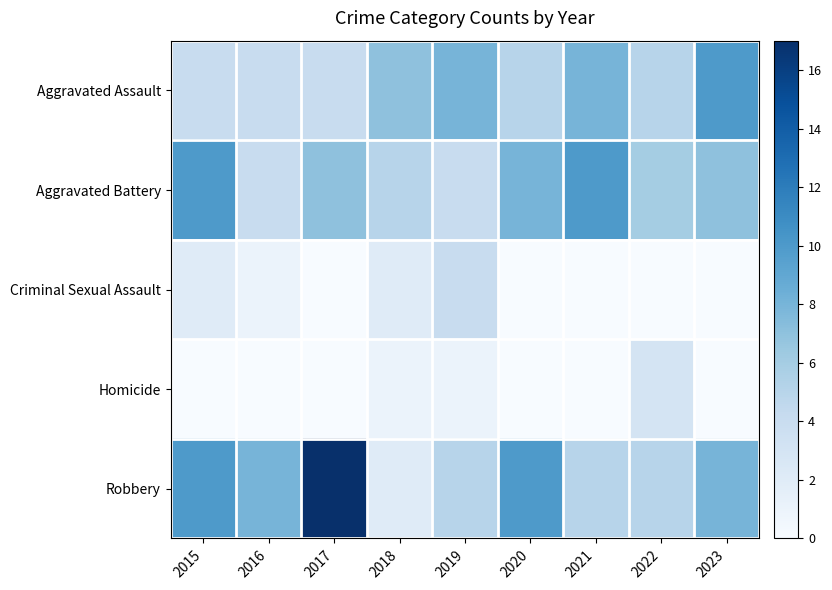

How many distinct data groups are displayed?

5